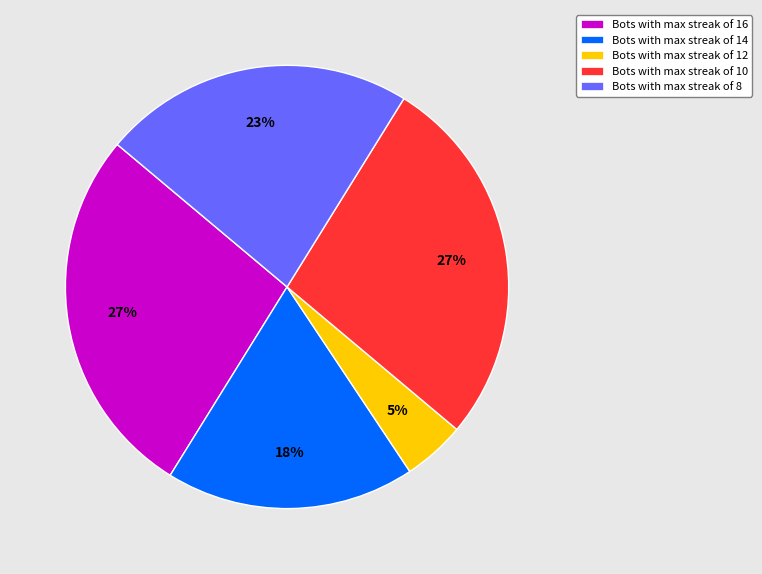

To the nearest percent, what is the difference between the Bots with max streak of 8 and Bots with max streak of 14 slice percentages?

5%